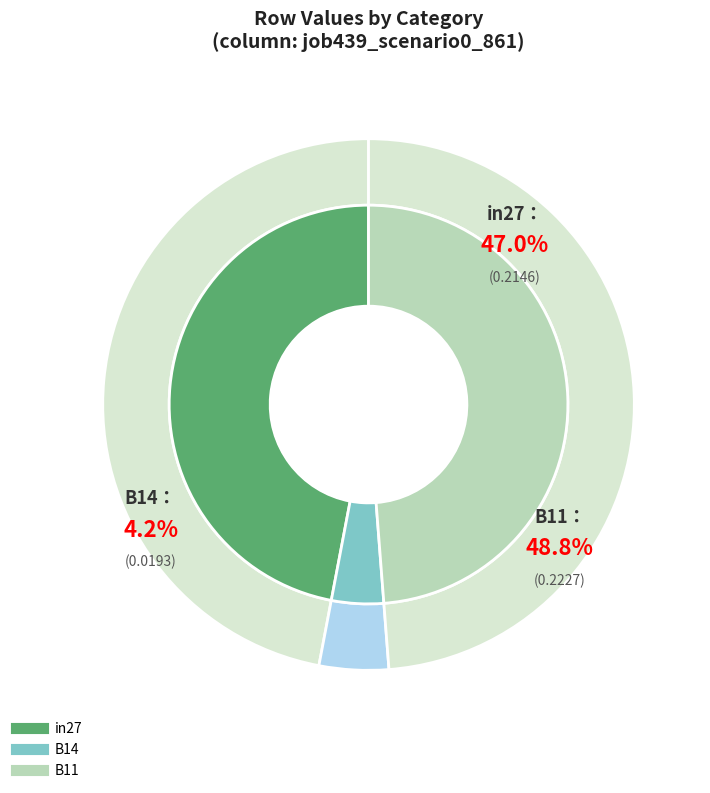

What percentage is the B14 slice, to the nearest percent?

4%